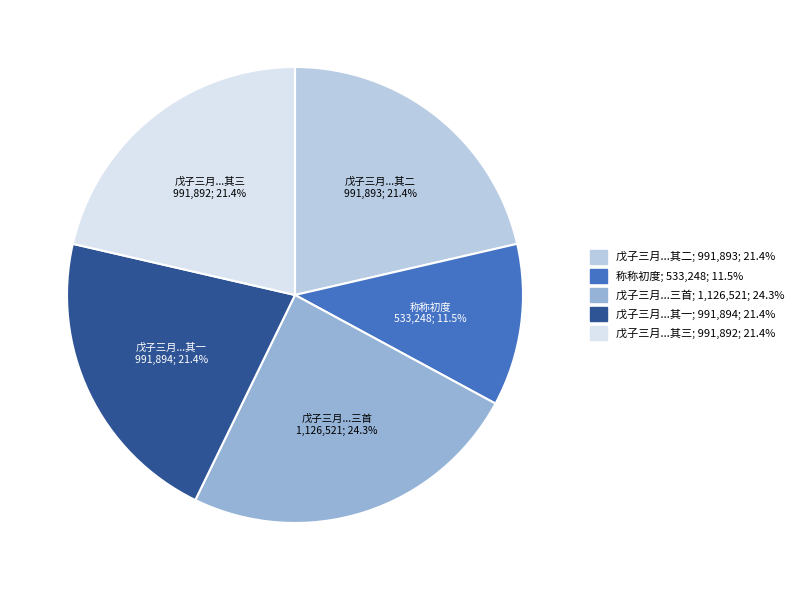

What percentage do 戊子三月...其二 and 称称初度 together represent?

32.9%